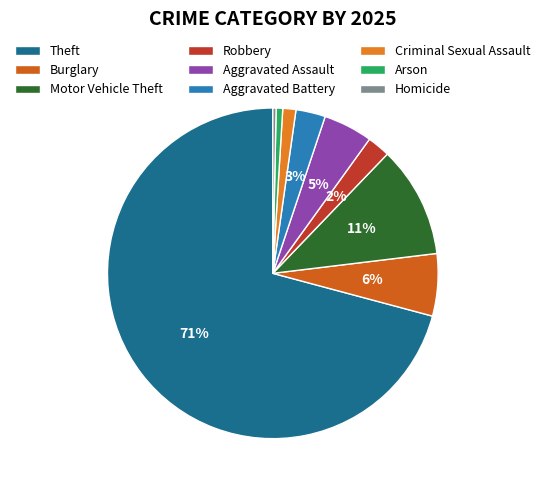

Which category has the biggest portion of the pie?

Theft